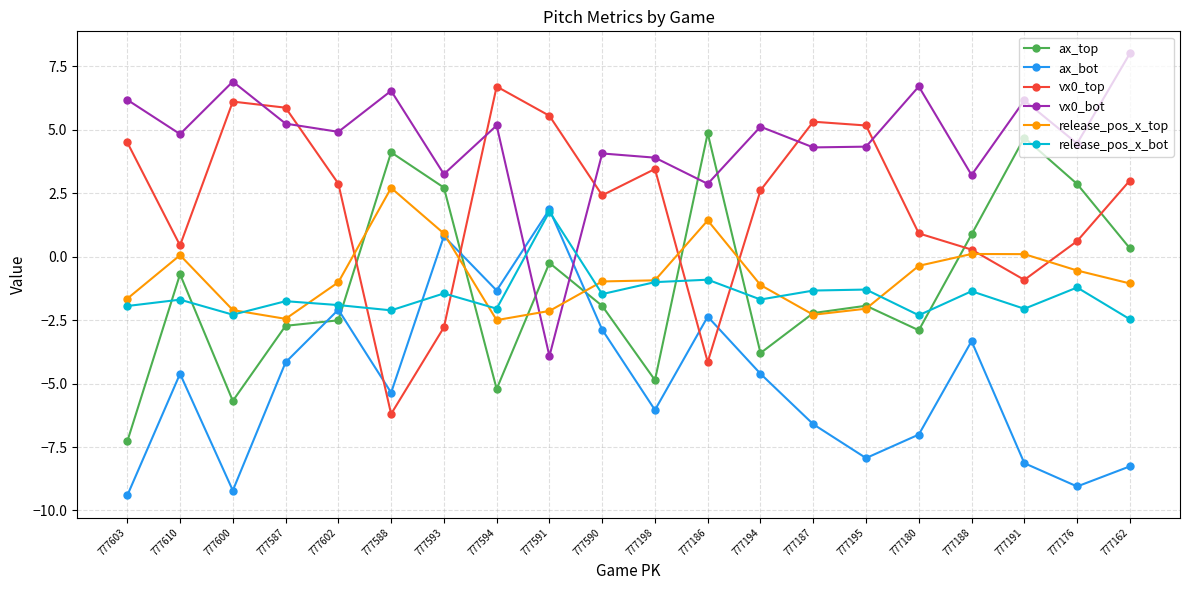

What is the difference between the maximum and second lowest values in the ax_top series?

10.5